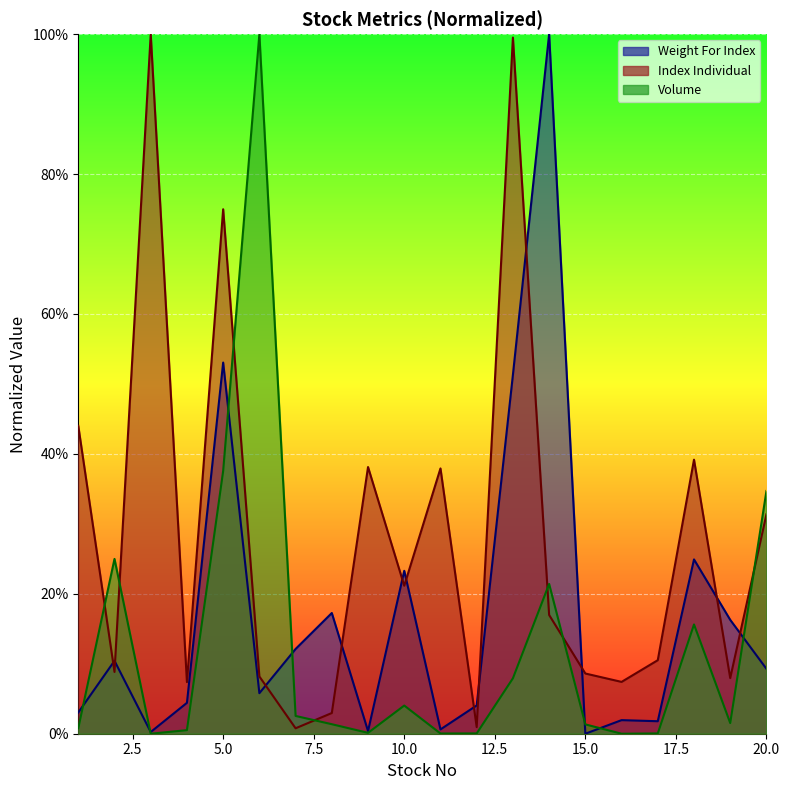

Which series has the largest total across all categories?

Index Individual